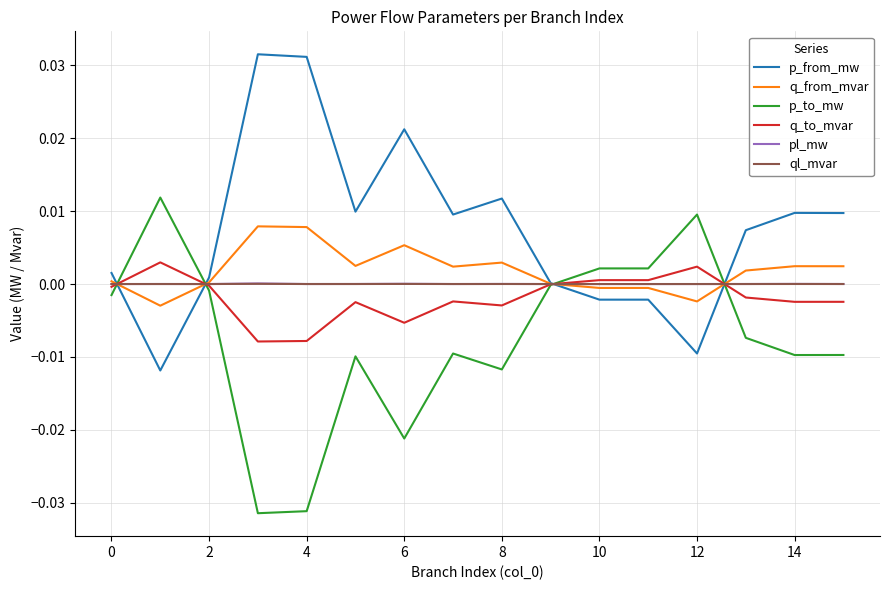

In p_to_mw, how many points are higher than both neighbors (excluding endpoints)?

4